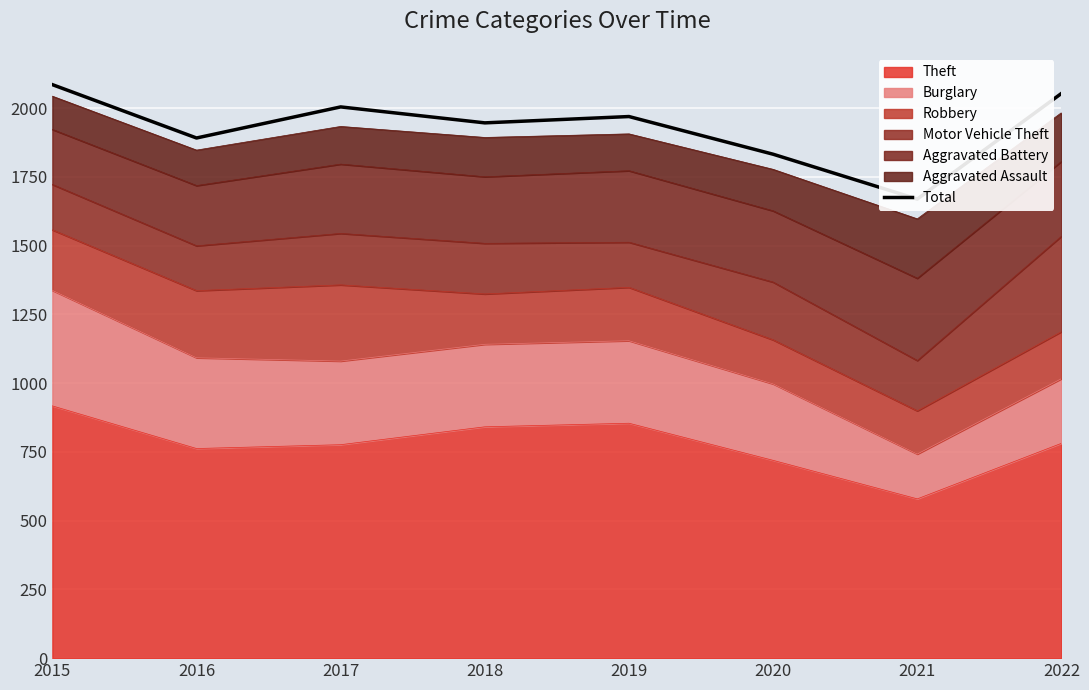

Which category has the lowest value across all series?

2021